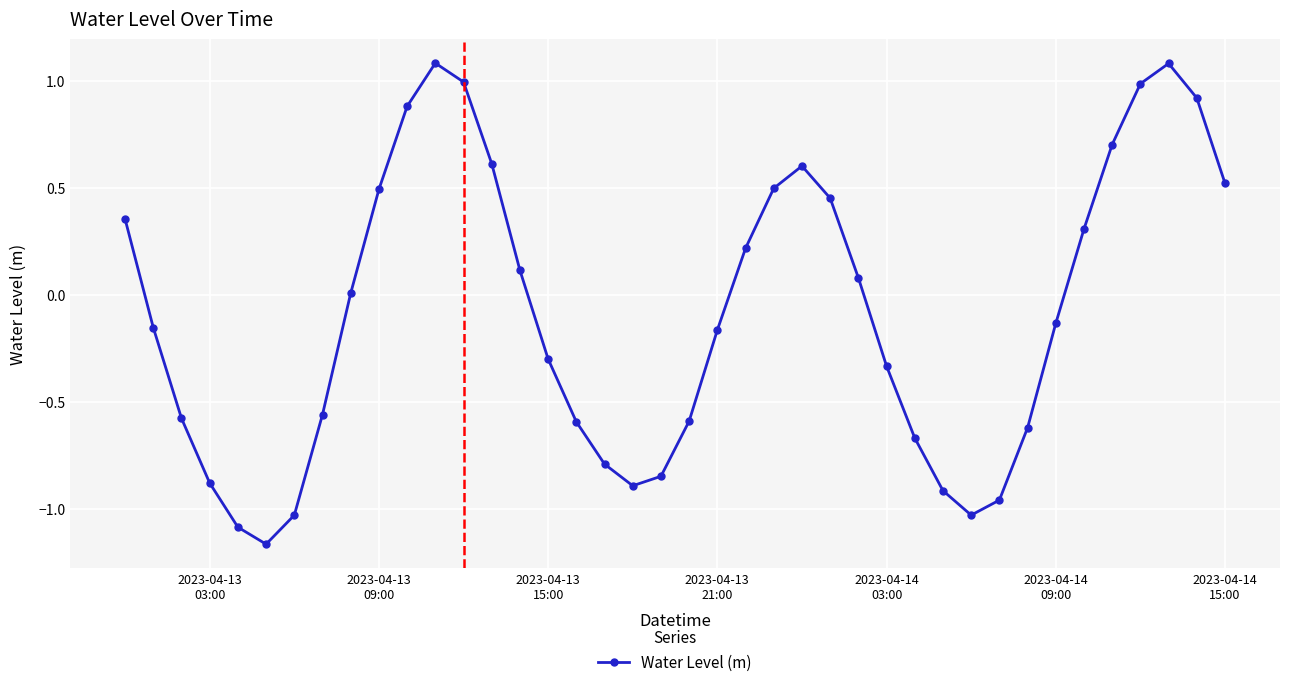

True or false: the data has more than 0 interior local peaks.

True